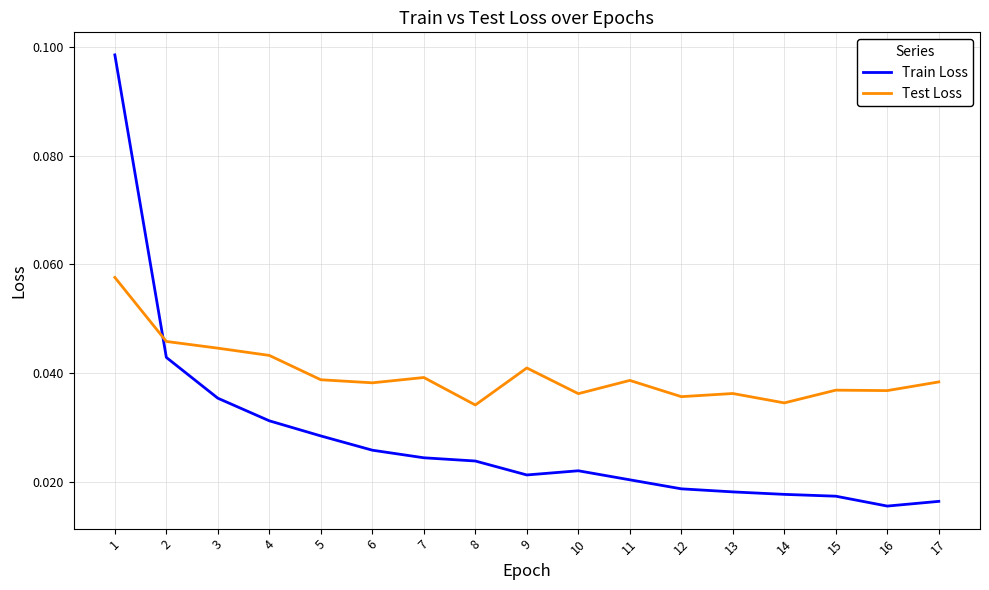

At which category is the sum across all series the highest?

1